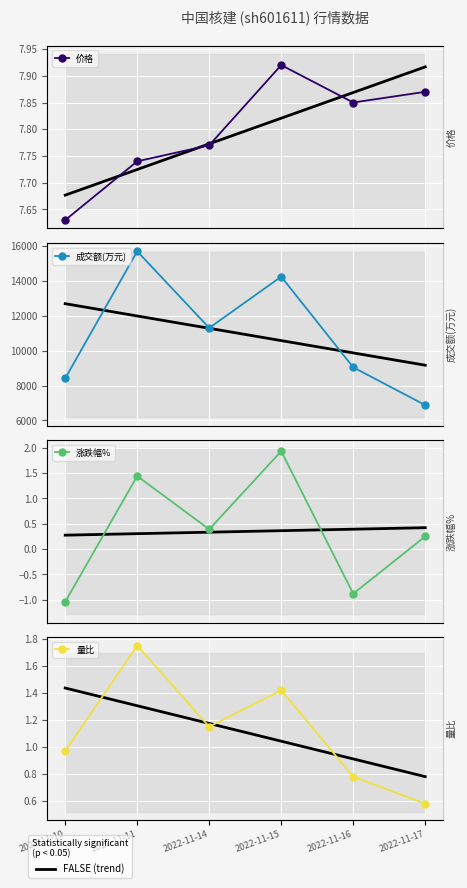

The value of 价格 at 2022-11-16 is 10.7. True or false?

False